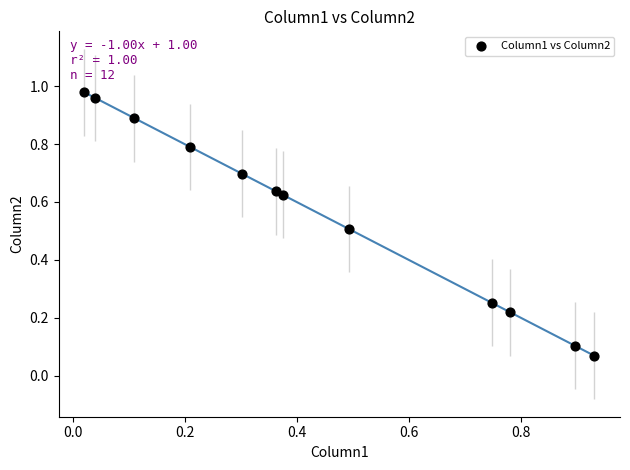

What is the average X value?

0.4